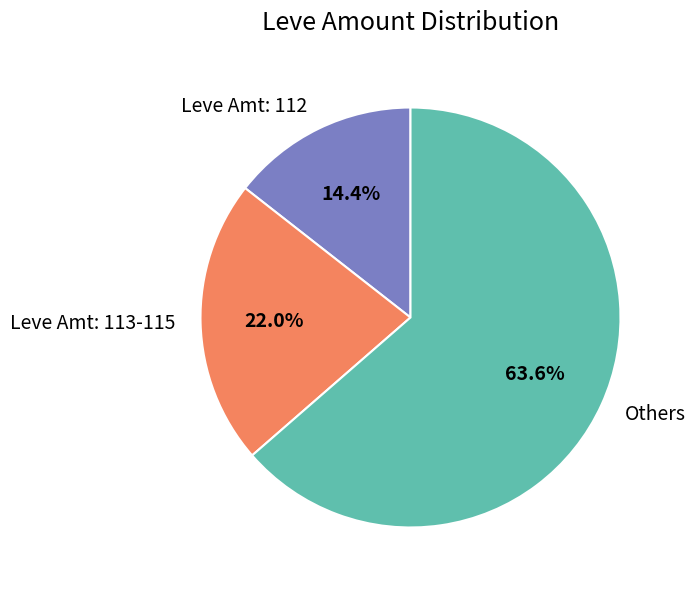

Count the number of slices in the pie.

3